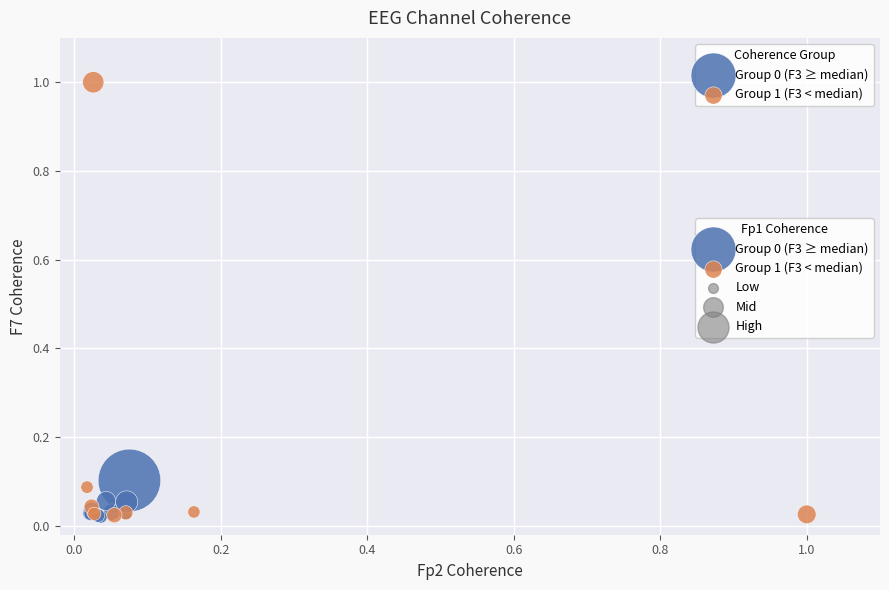

Which series reaches the maximum Y coordinate?

Group 1 (F3 < median)